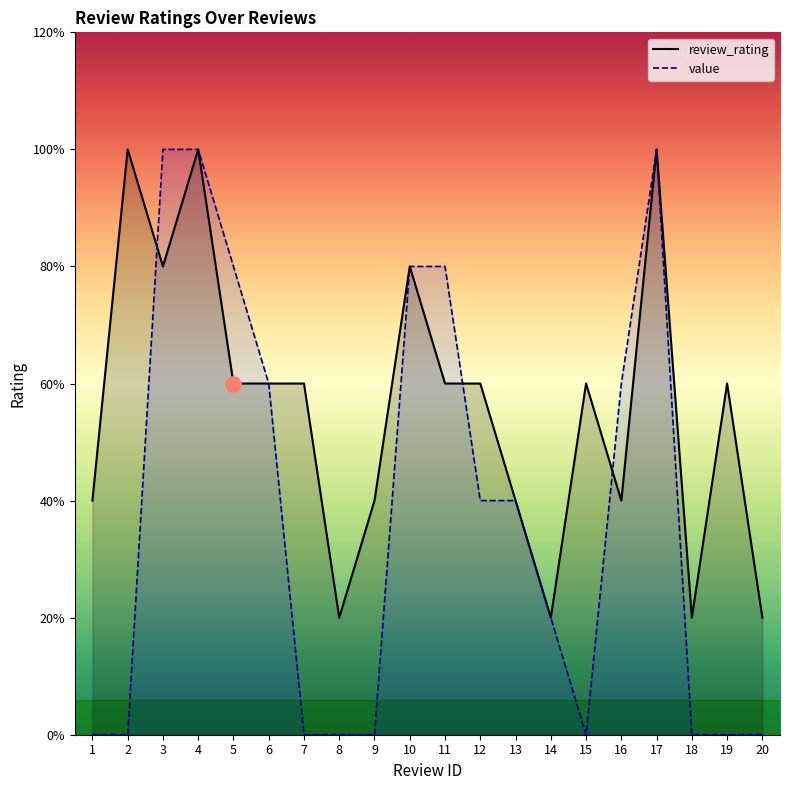

At which category is the sum across all series the highest?

4